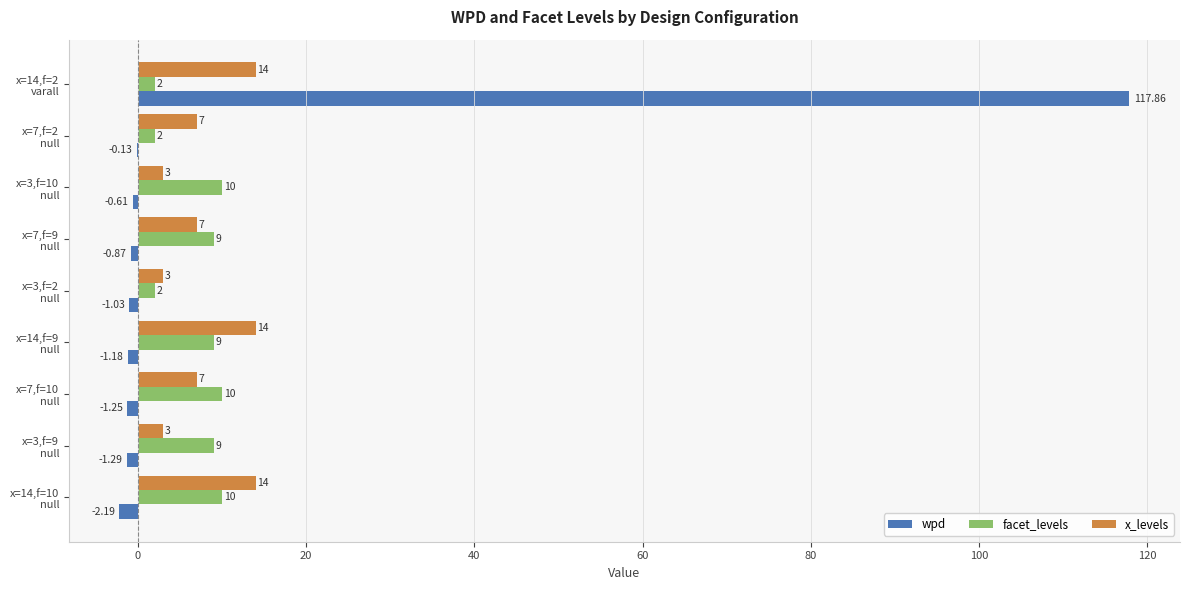

At which category is the sum across all series the highest?

x=14,f=2
varall